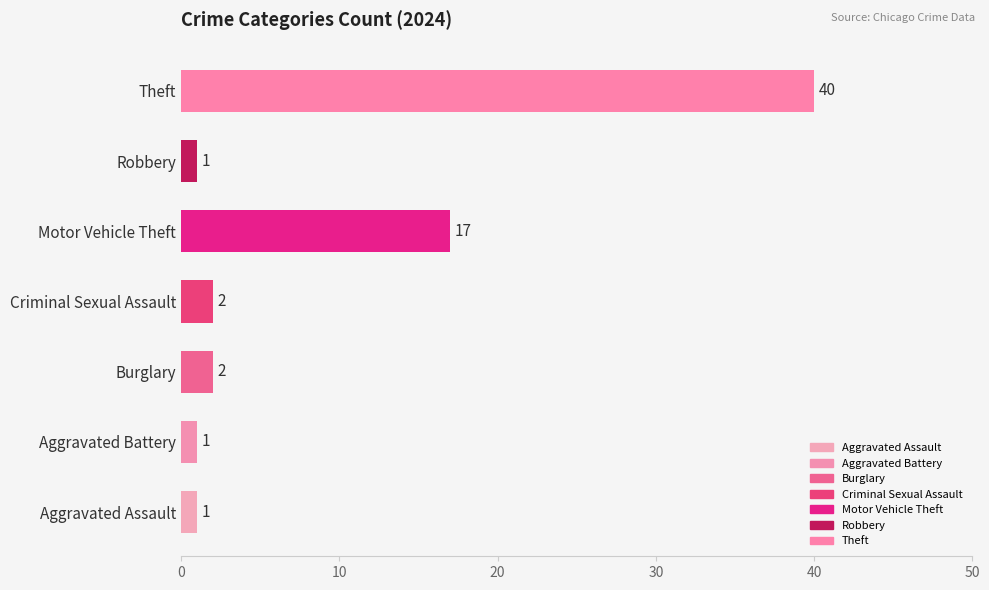

At which label is the value closest to 20?

Motor Vehicle Theft